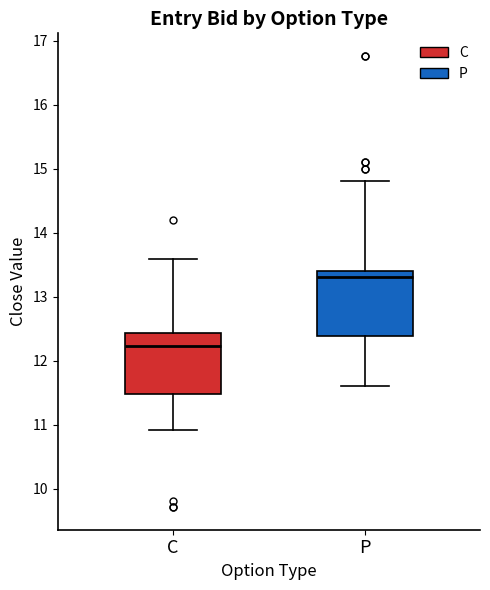

Which box has the lowest median line?

C